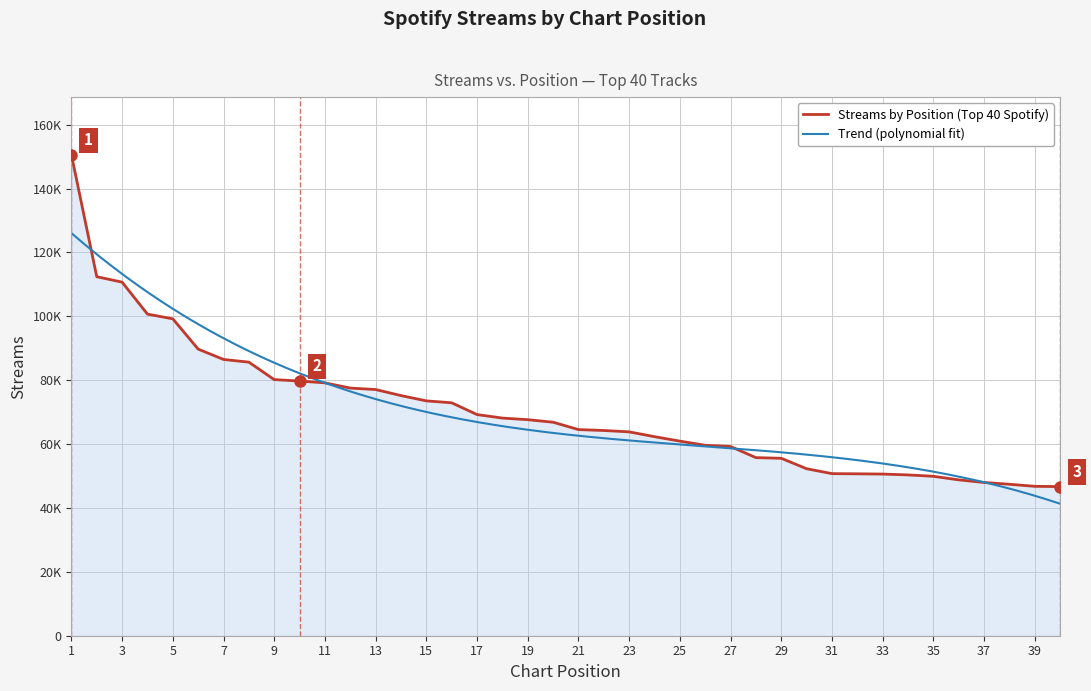

List the labels in order of value, largest first.

1, 2, 3, 4, 5, 6, 7, 8, 9, 10, 11, 12, 13, 14, 15, 16, 17, 18, 19, 20, 21, 22, 23, 24, 25, 26, 27, 28, 29, 30, 31, 32, 33, 34, 35, 36, 37, 38, 39, 40